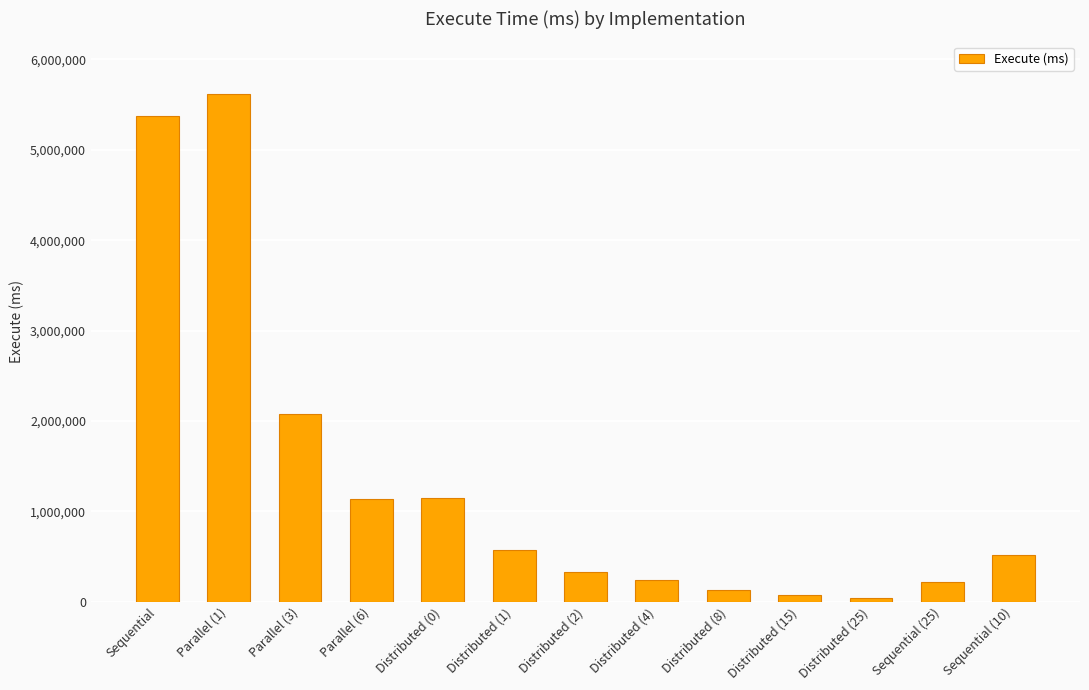

What is the label of the 12th bar from the left?

Sequential (25)